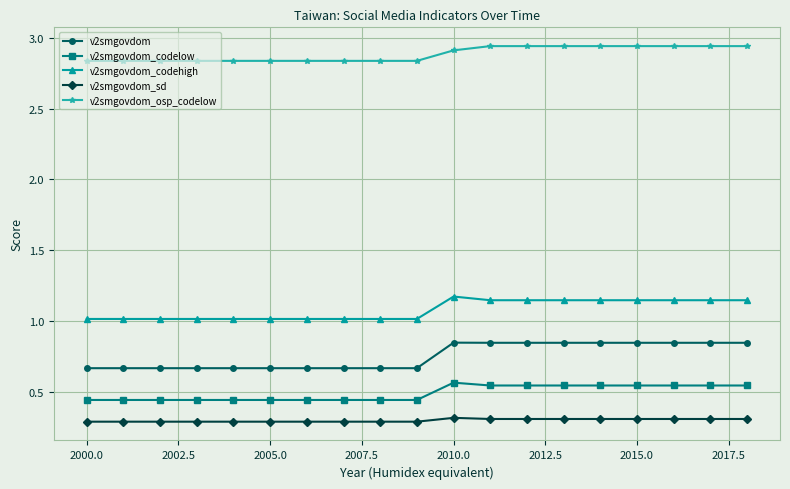

What is the average value of the v2smgovdom_sd series?

0.3